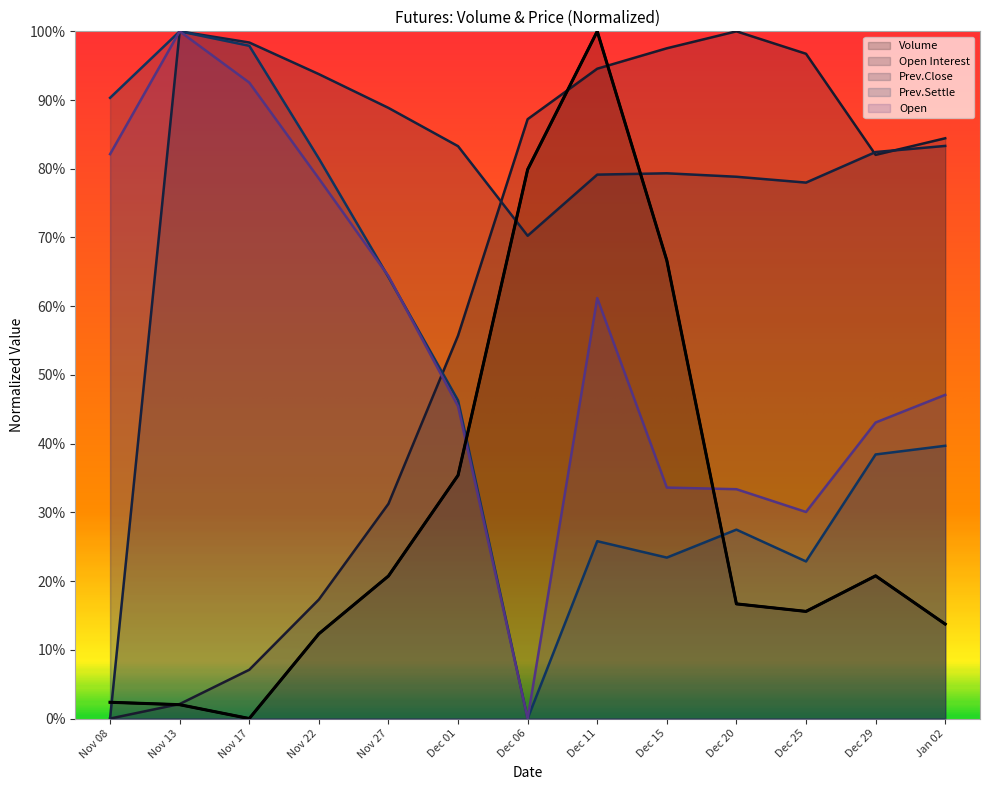

The value of Volume at Dec 11 is 1.0. True or false?

True